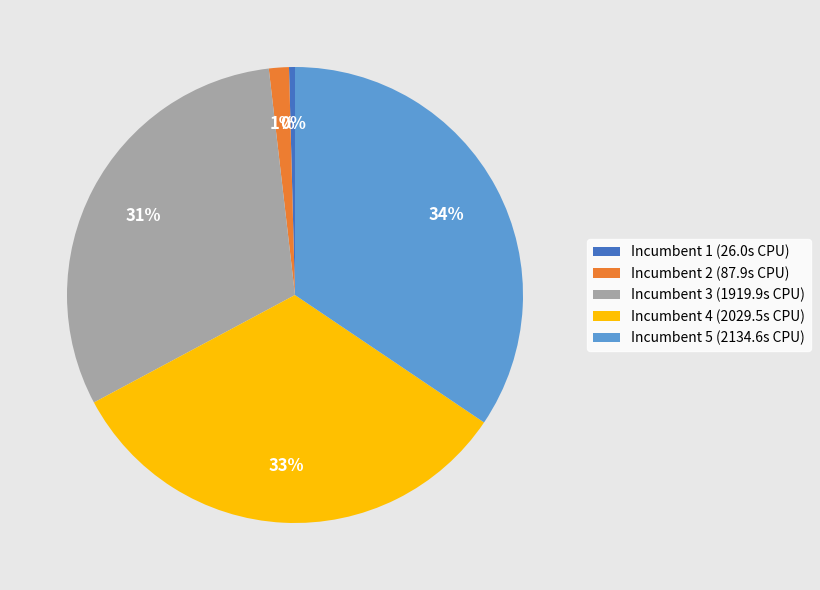

How many segments does this pie chart have?

5